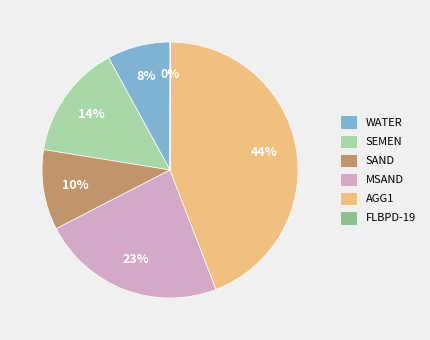

Which category has the biggest portion of the pie?

AGG1